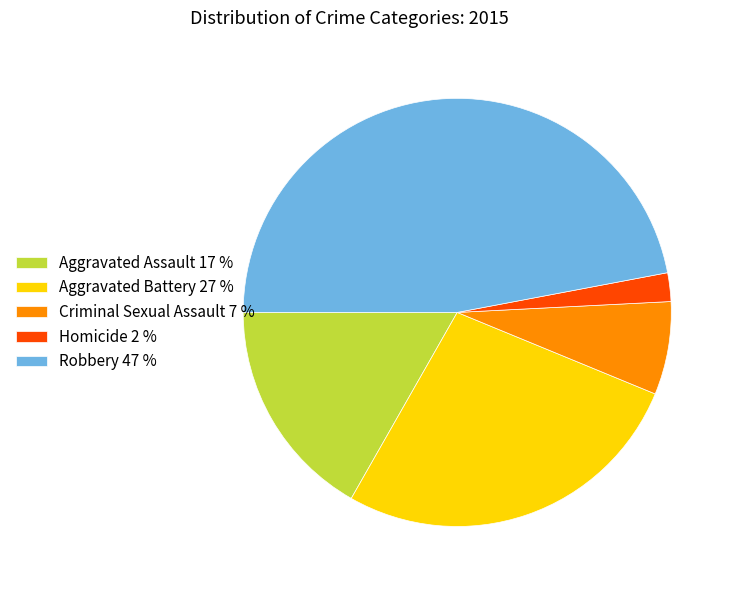

Is there a majority slice in this chart?

No